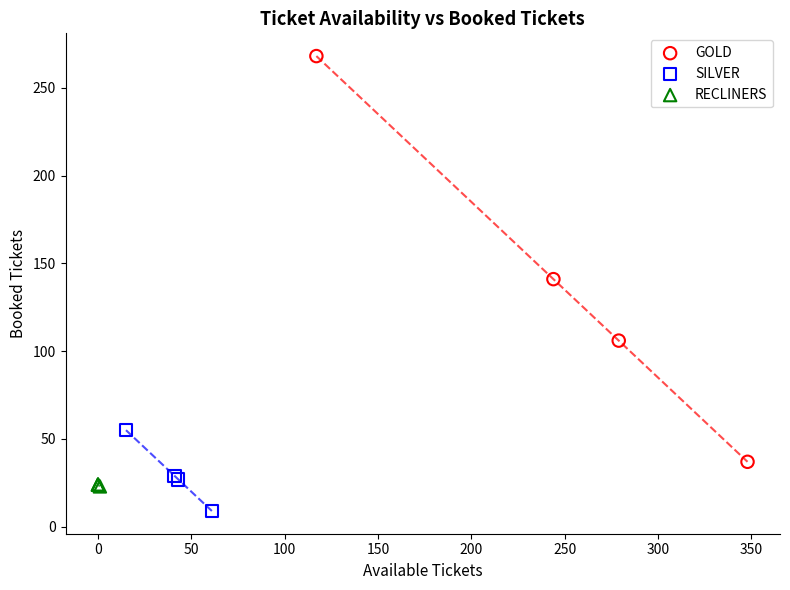

Which series reaches the maximum Y coordinate?

GOLD